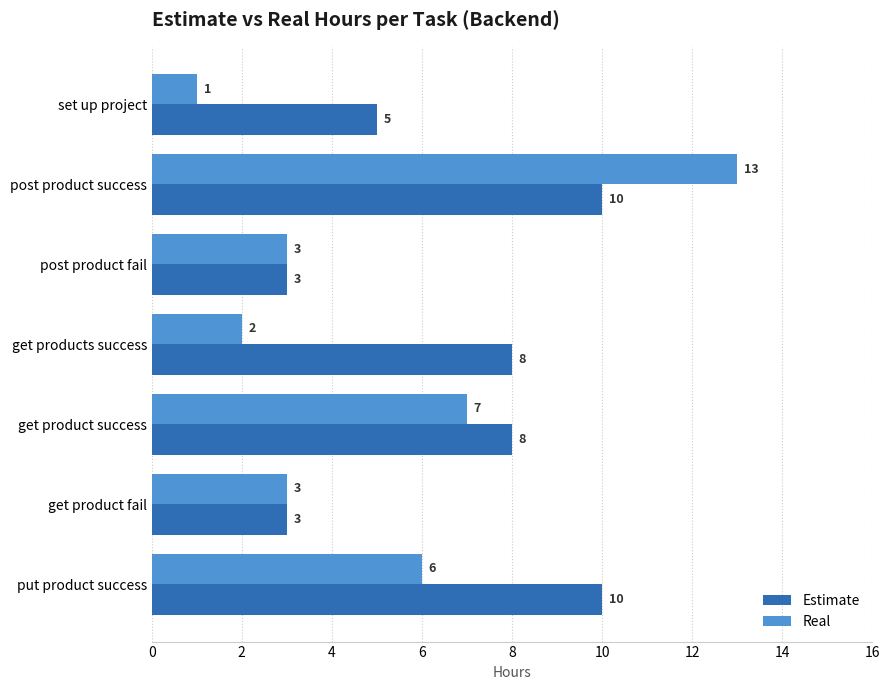

List the series in order of their peak value, lowest first.

Estimate, Real